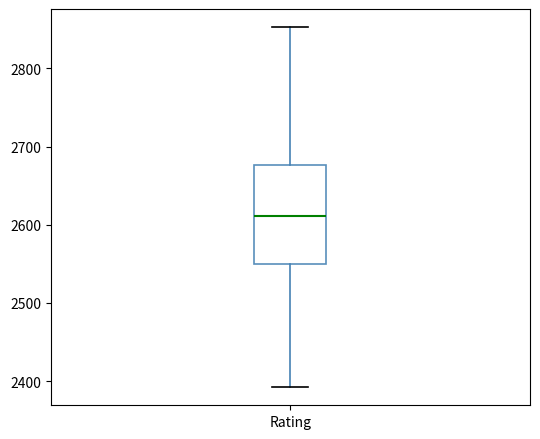

Where does the median line of the box for Rating sit on the y-axis? The values are not printed on the chart, so give them approximately, as read against the axis.

2610